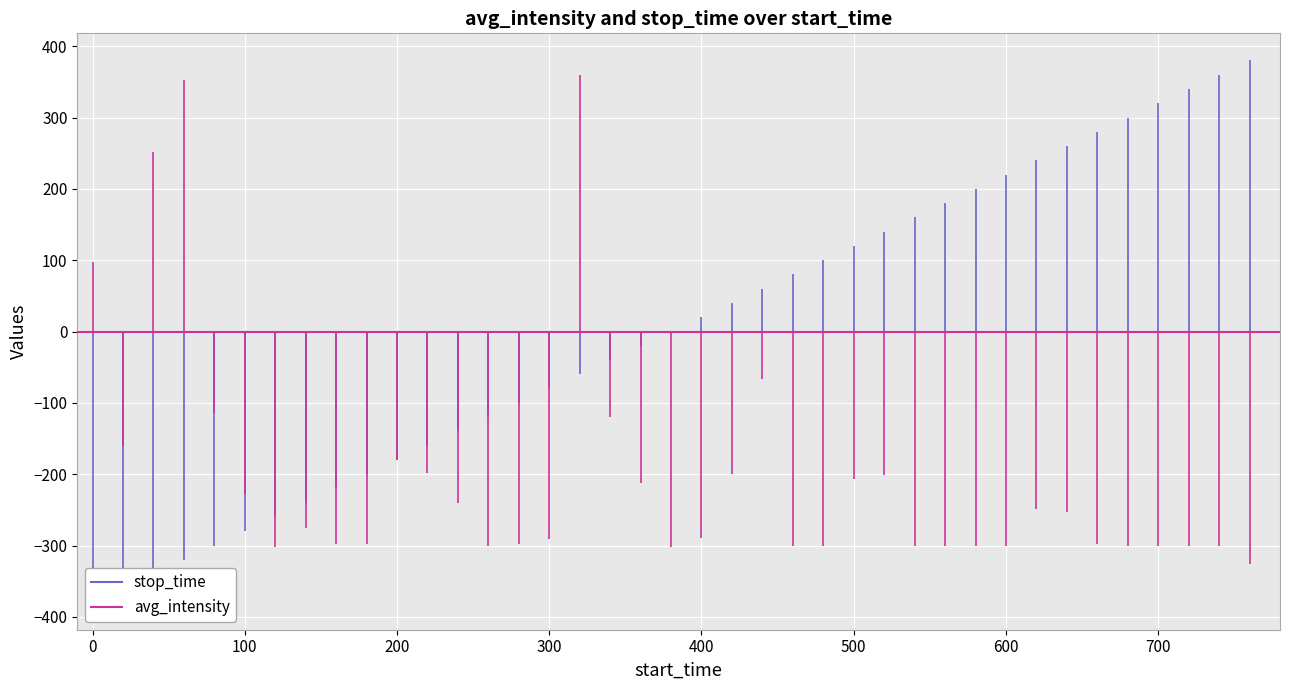

List the series in order of their peak value, lowest first.

avg_intensity, stop_time